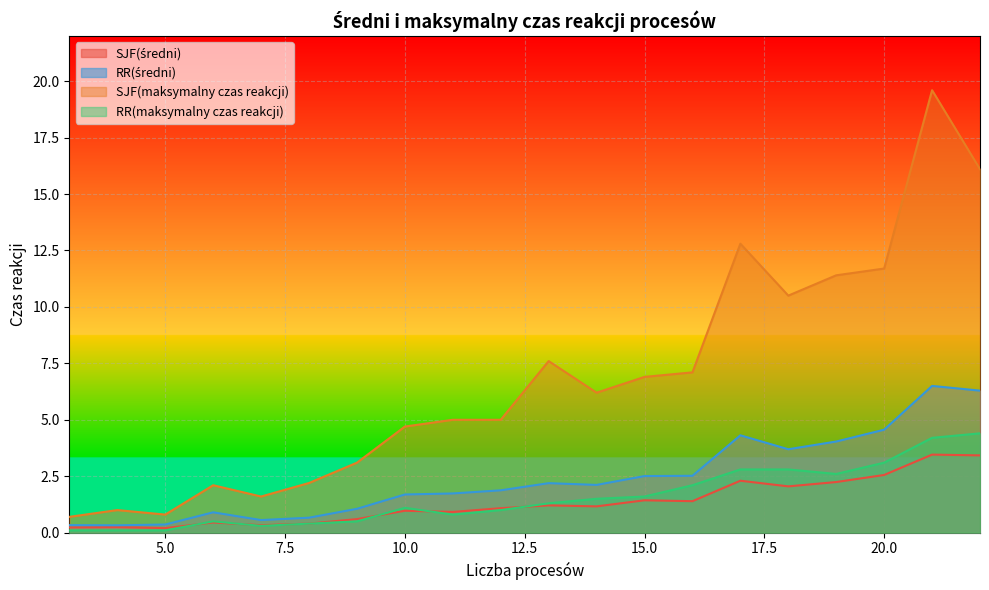

Which label corresponds to the largest value in the chart?

21